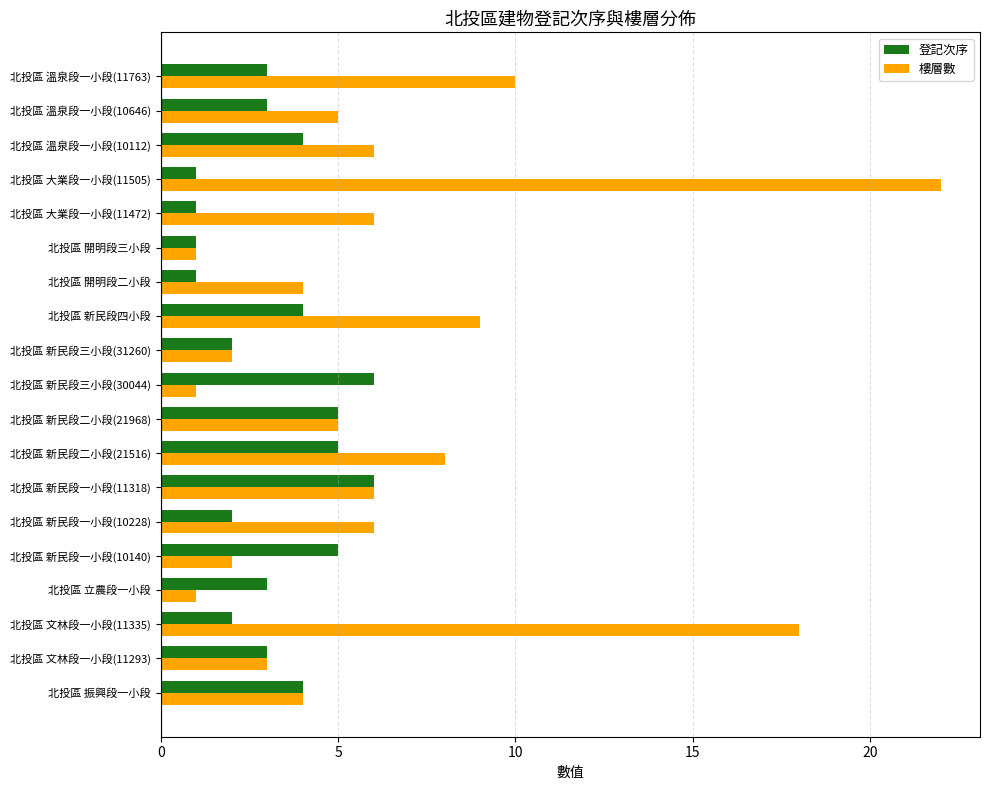

List the series in order of their peak value, lowest first.

登記次序, 樓層數